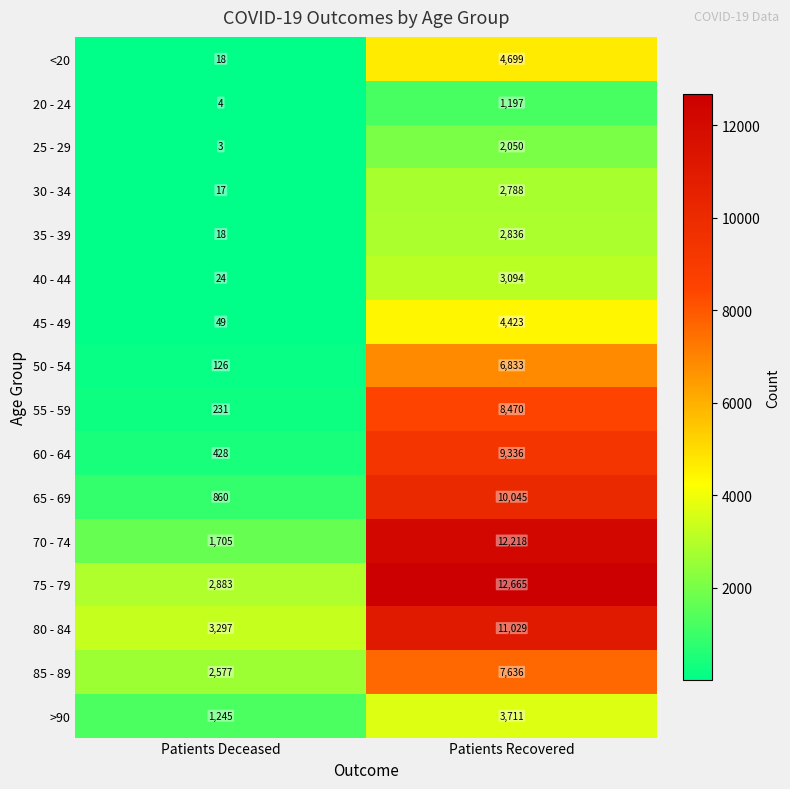

The value of 55 - 59 at Patients Recovered is 8470. True or false?

True